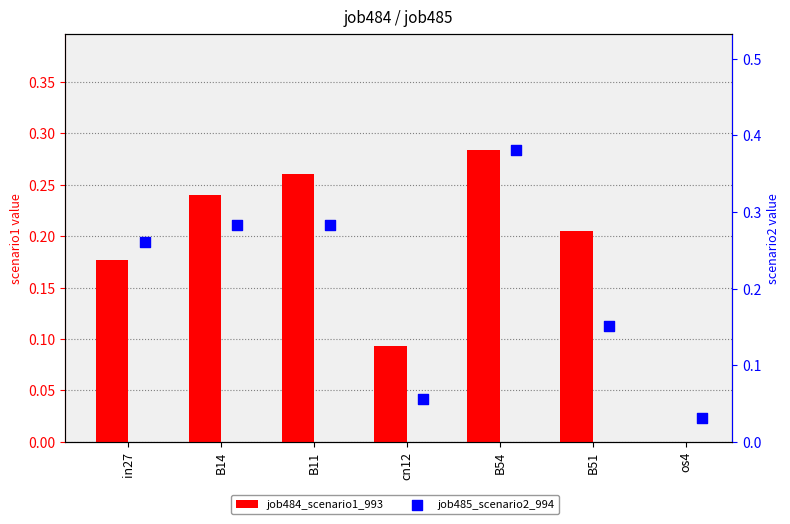

Which series has the largest total across all categories?

job485_scenario2_994